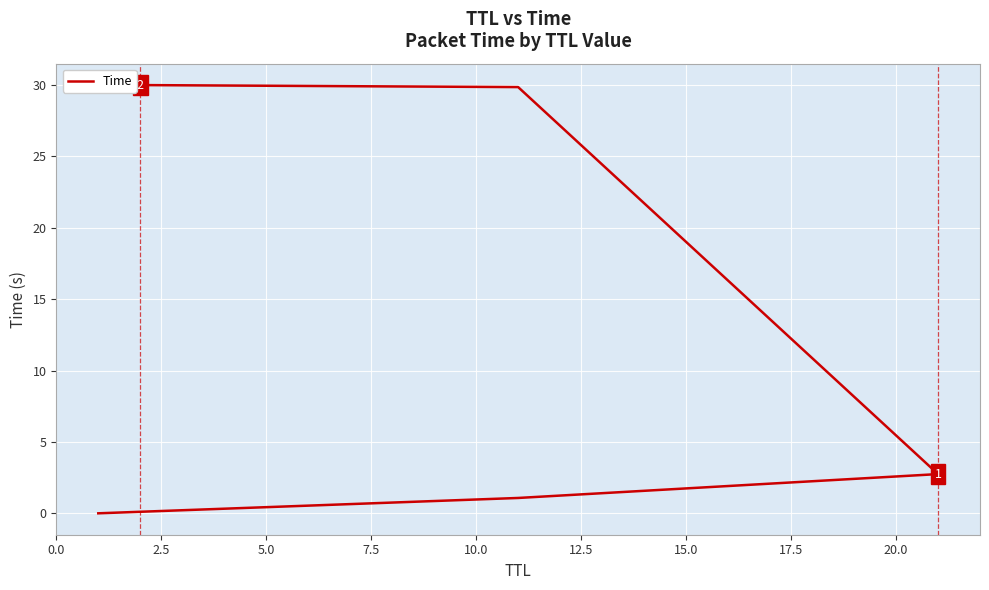

What is the difference between the values at 10.0 and 7.5?

0.1